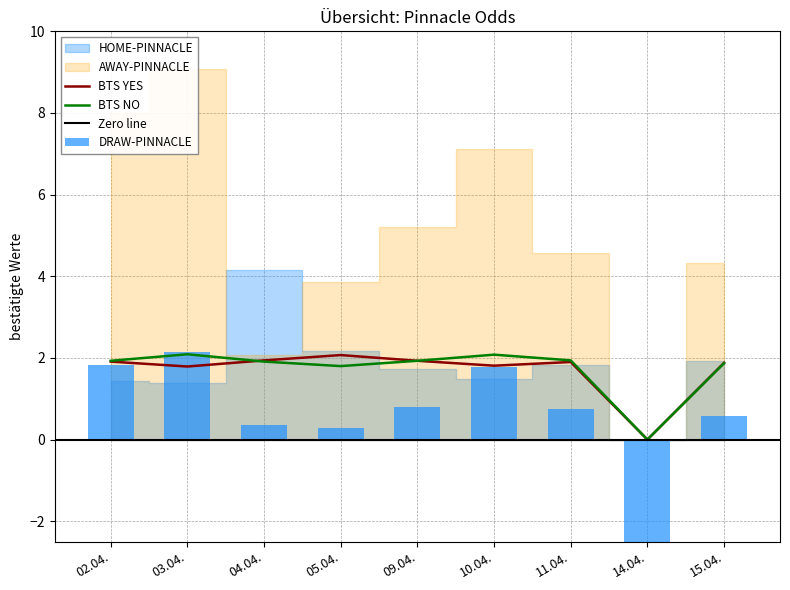

How many values in the BTS NO series are below 1?

1